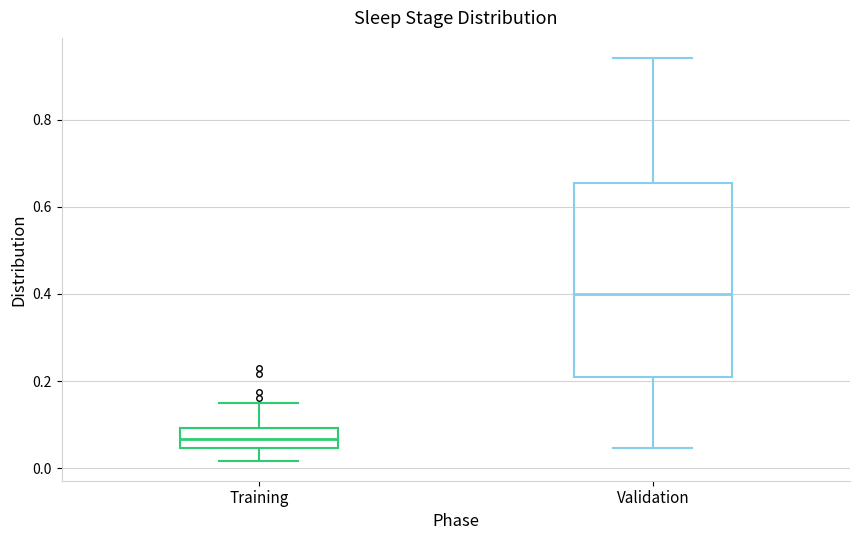

Where is the upper edge of the box for Training on the y-axis? The values are not printed on the chart, so give them approximately, as read against the axis.

0.10